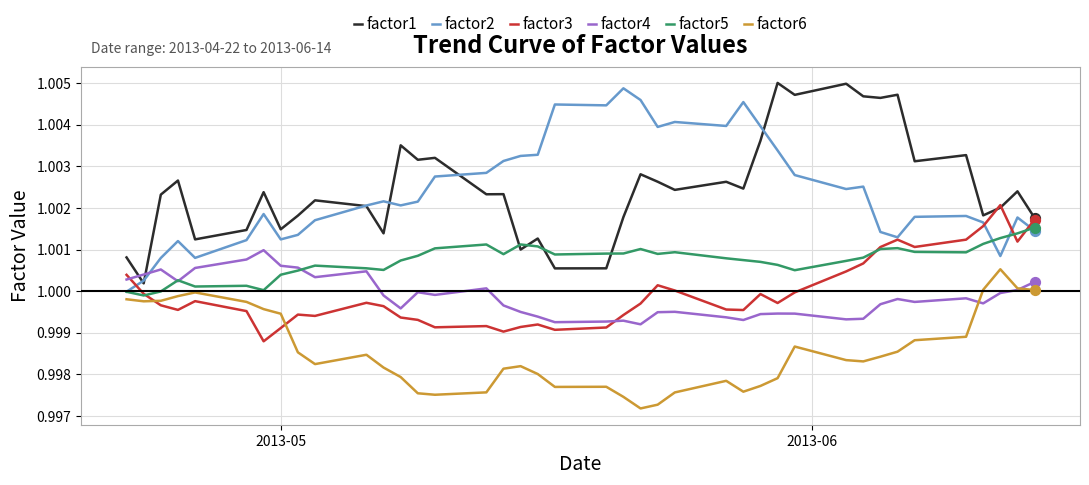

What are all the series names shown in the legend?

factor1, factor2, factor3, factor4, factor5, factor6